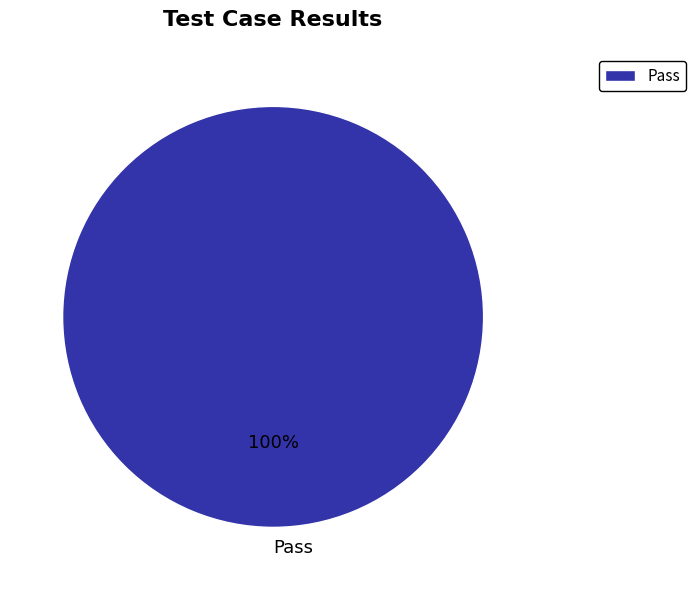

True or false: Pass accounts for 89% of the total.

False